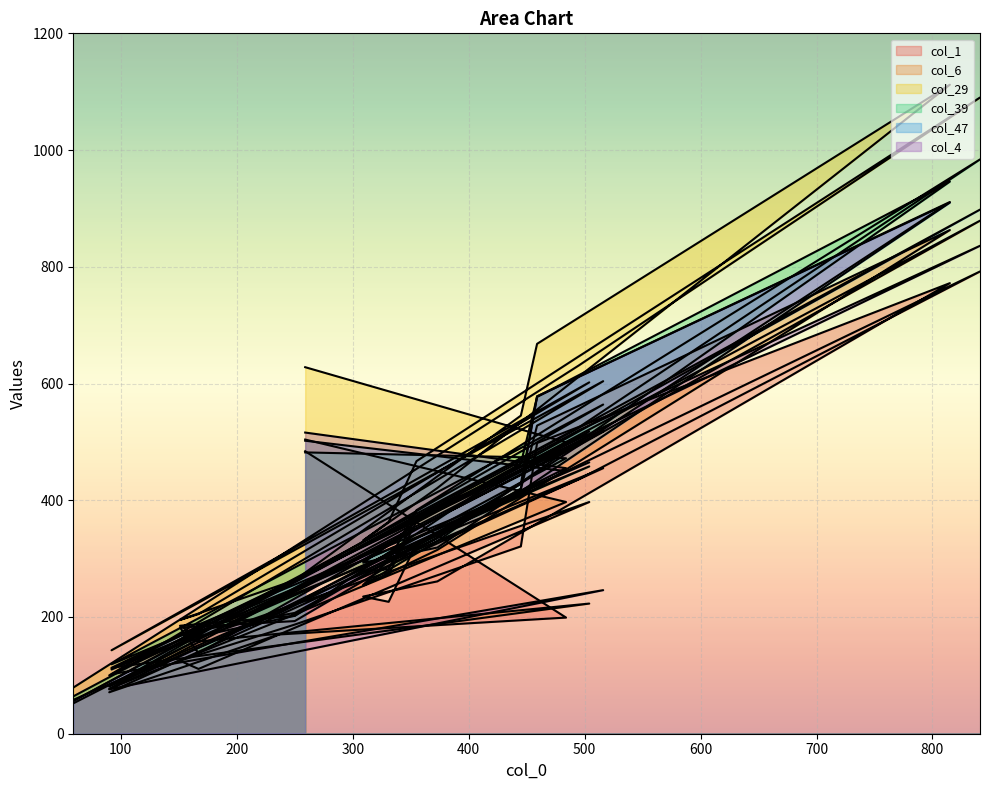

How many values in the col_4 series exceed 335?

9